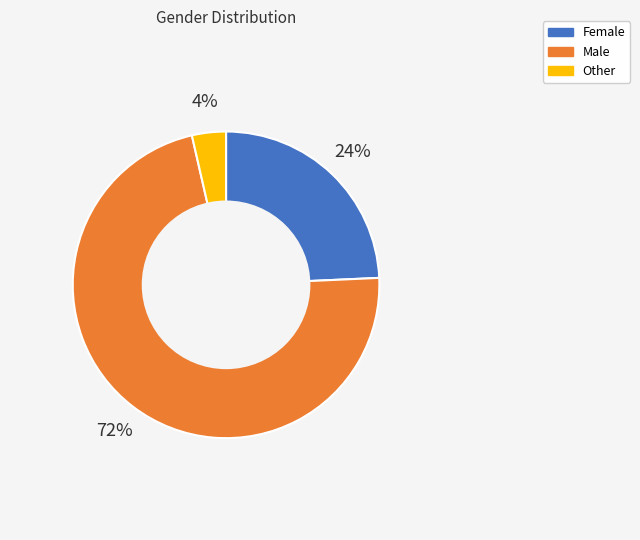

How many slices are in this pie chart?

3